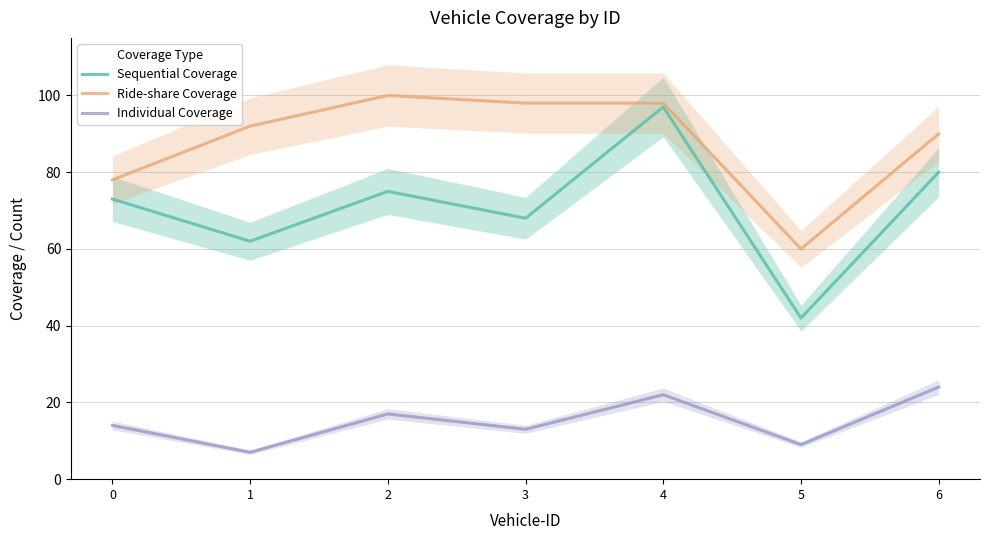

At which category is the sum across all series the highest?

4